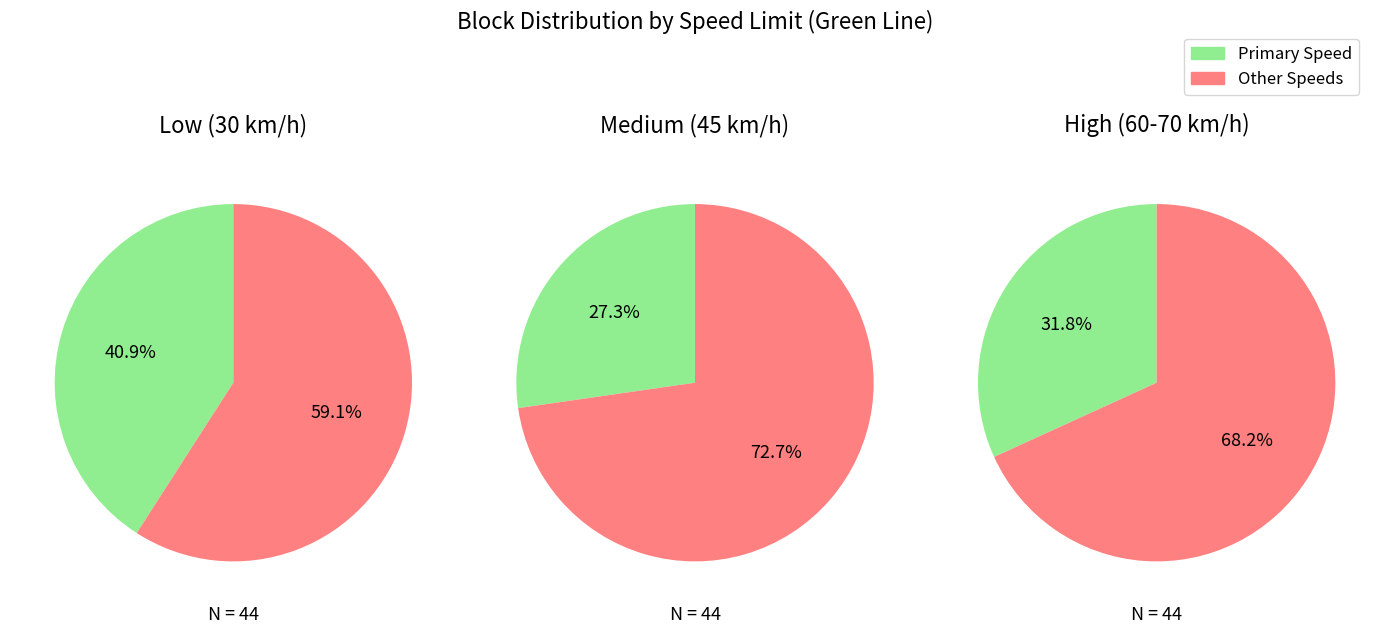

Which has a higher value, 70 or 60?

70